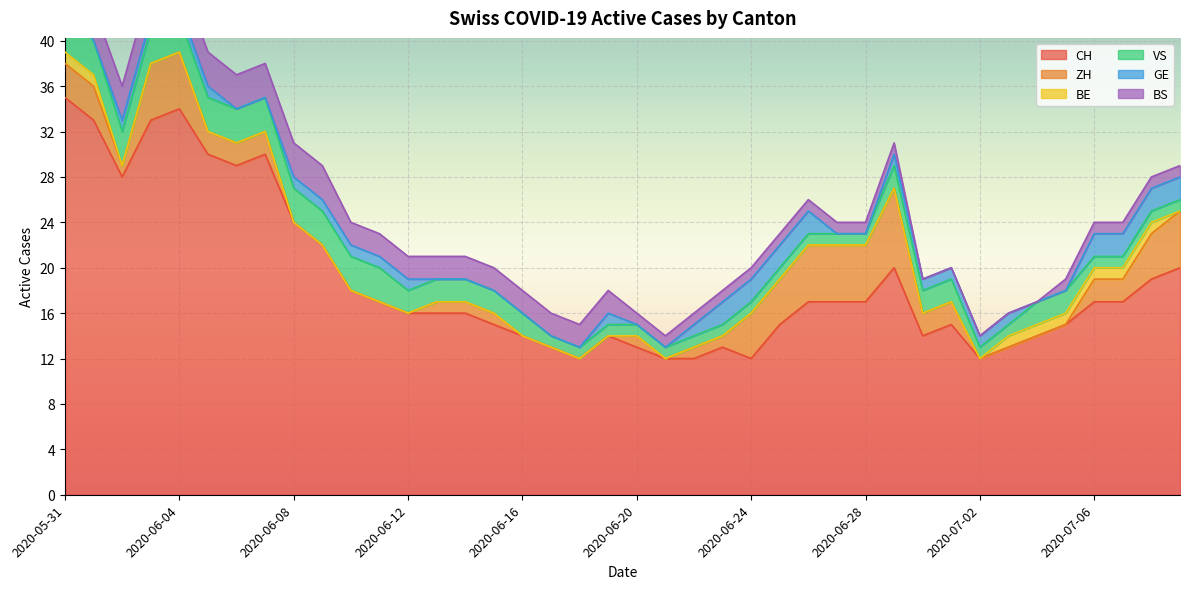

Is it true that BS equals 2 at 2020-06-17?

True